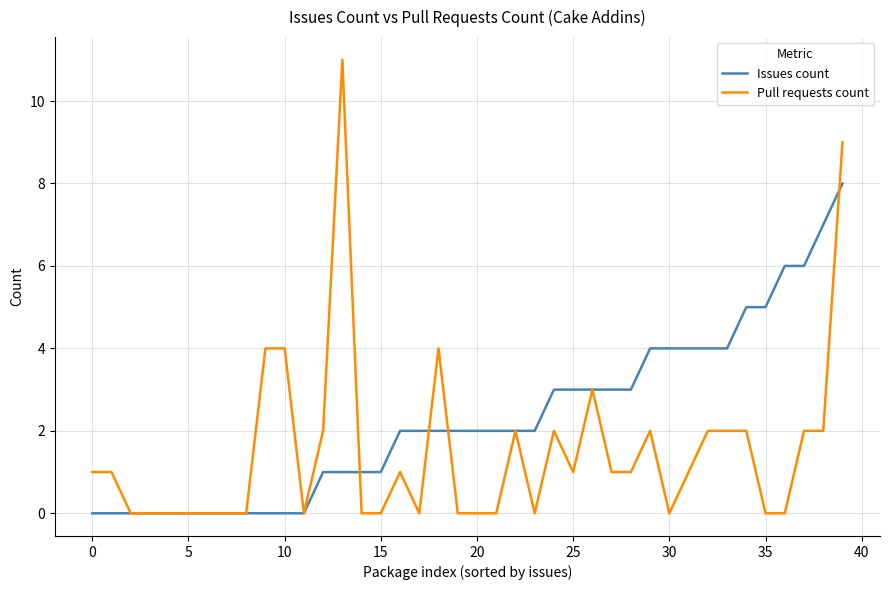

Reading left to right, transcribe all the data shown in this chart.

Issues count: 0	0	0	0	0	0	0	0	0	0	0	0	1	1	1	1	2	2	2	2	2	2	2	2	3	3	3	3	3	4	4	4	4	4	5	5	6	6	7	8
Pull requests count: 1	1	0	0	0	0	0	0	0	4	4	0	2	11	0	0	1	0	4	0	0	0	2	0	2	1	3	1	1	2	0	1	2	2	2	0	0	2	2	9